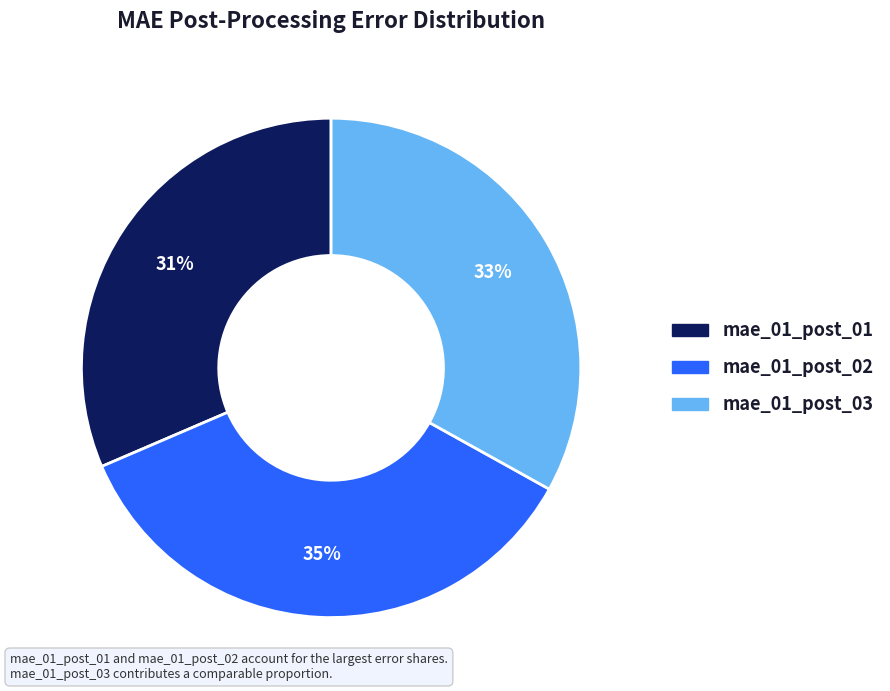

Is the sum of mae_01_post_01 and mae_01_post_03 greater than half?

Yes